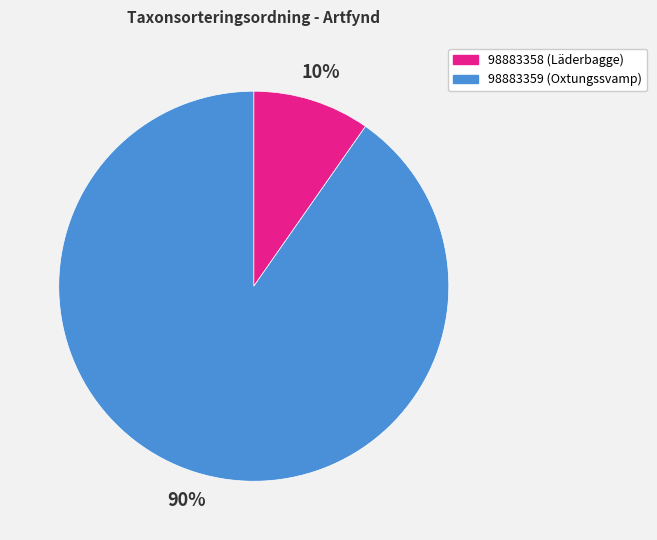

Which has a higher value, 98883359 or 98883358?

98883359